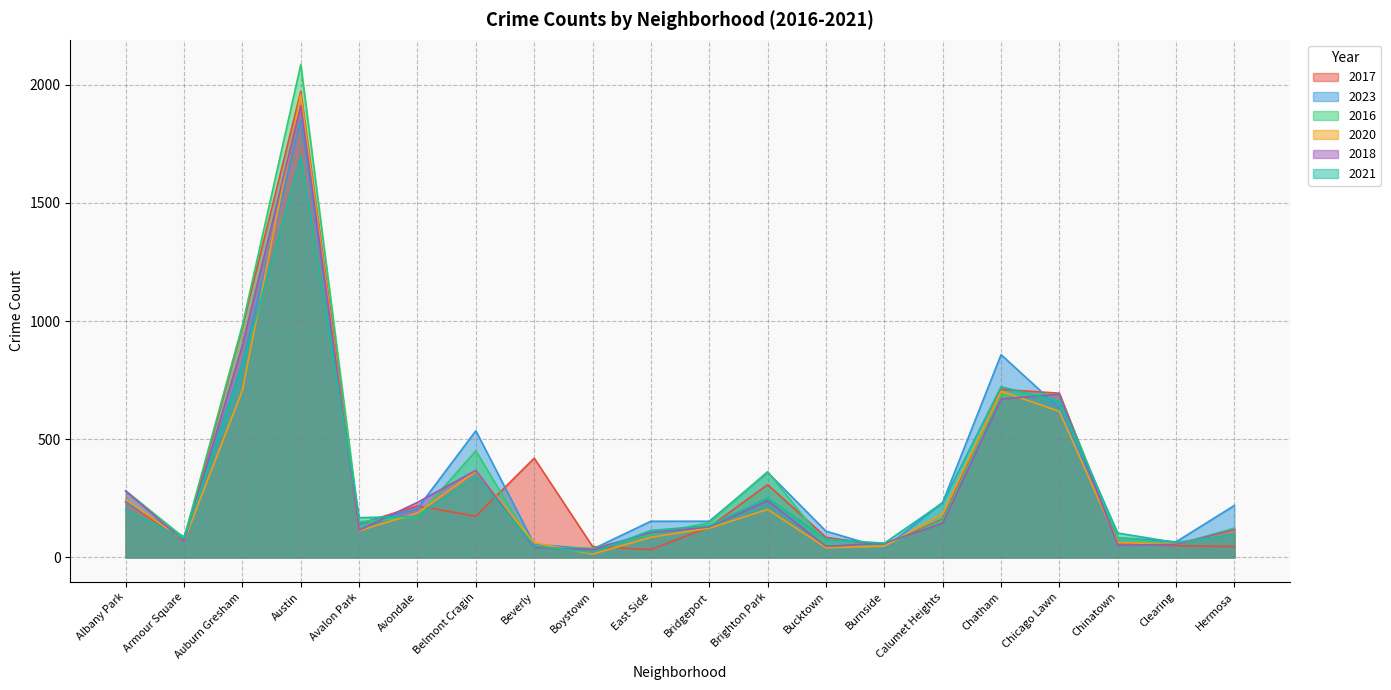

What is the label of the 9th point from the left?

Boystown